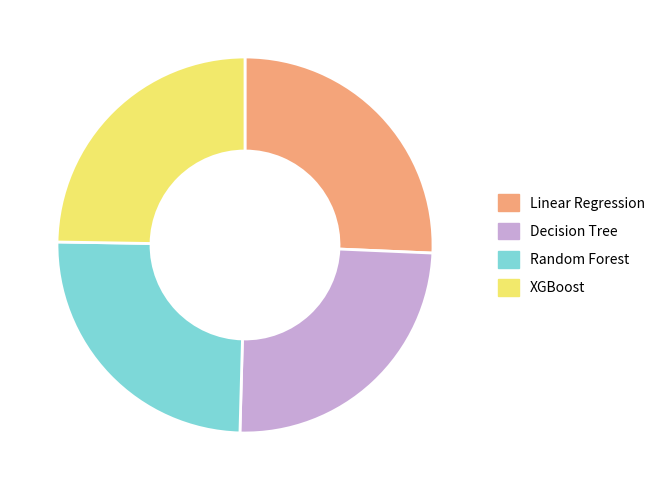

Is Random Forest the majority of the pie?

No